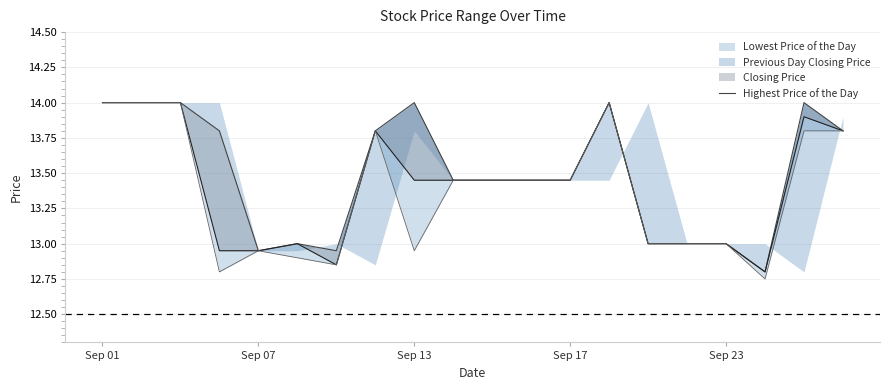

What is the difference between the second highest and minimum values?

1.2